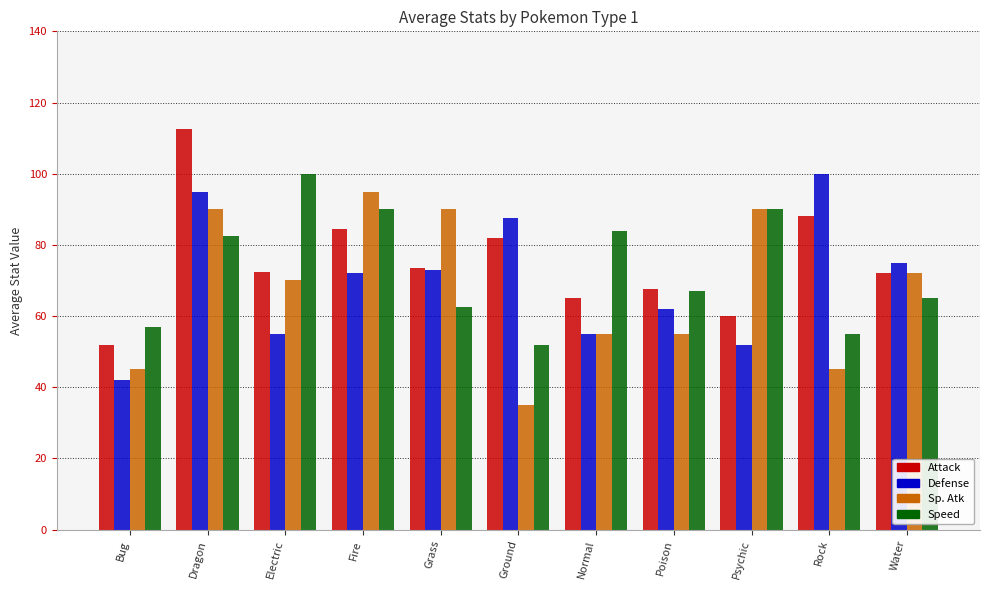

Where does the Defense series first go above 72?

Dragon